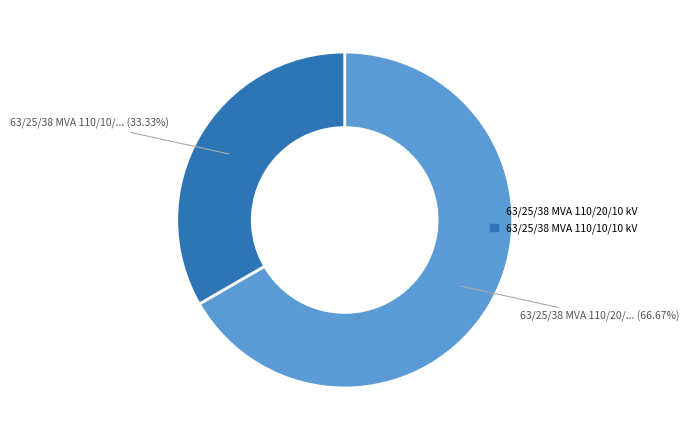

Combined, do 63/25/38 MVA 110/20/10 kV and 63/25/38 MVA 110/10/10 kV account for over 50%?

Yes